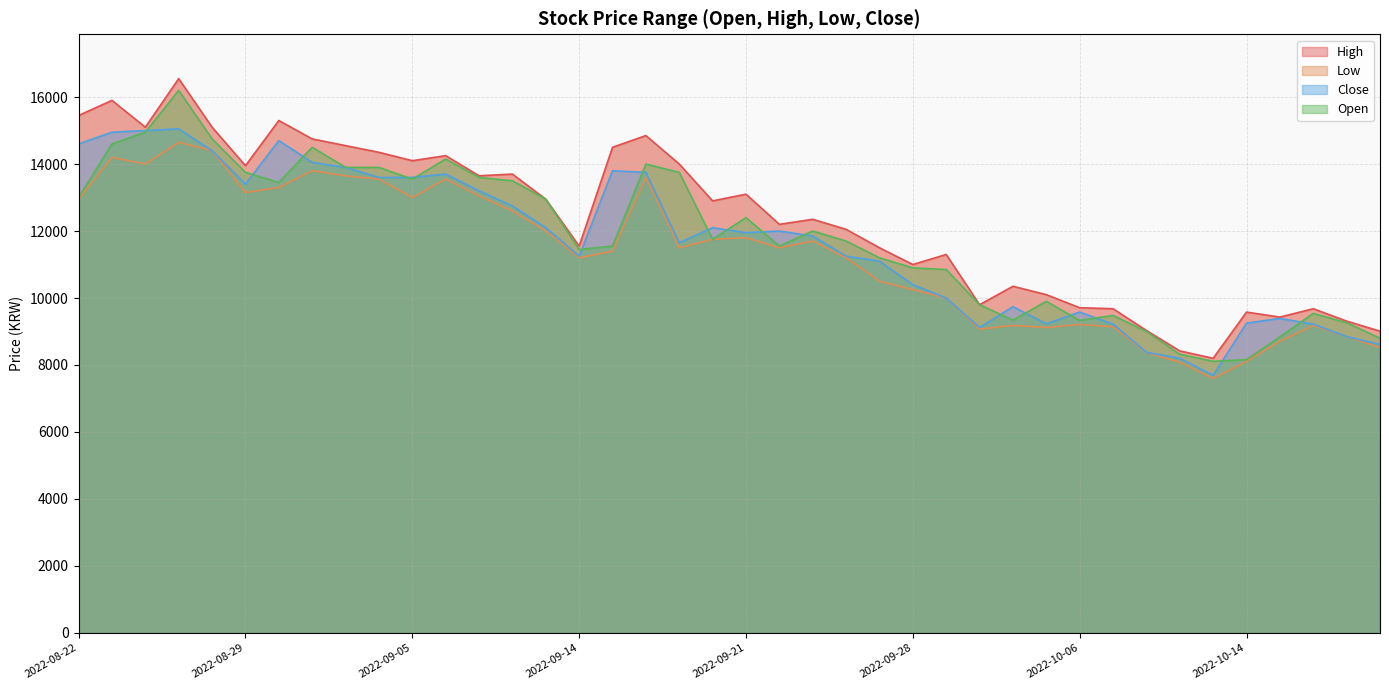

What is the sum of the Low values at 2022-09-13 and 2022-09-16?

25600